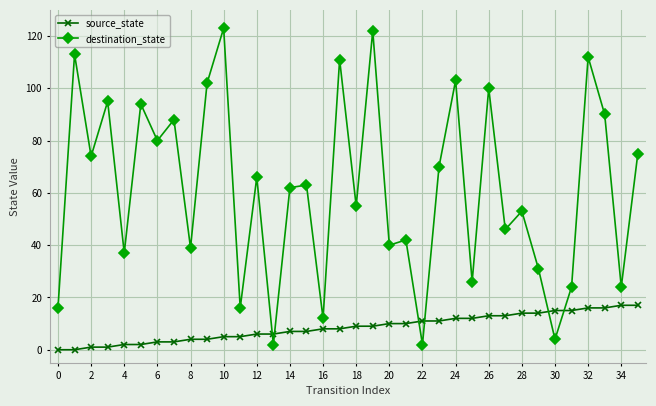

What is the highest value of the destination_state series?

123